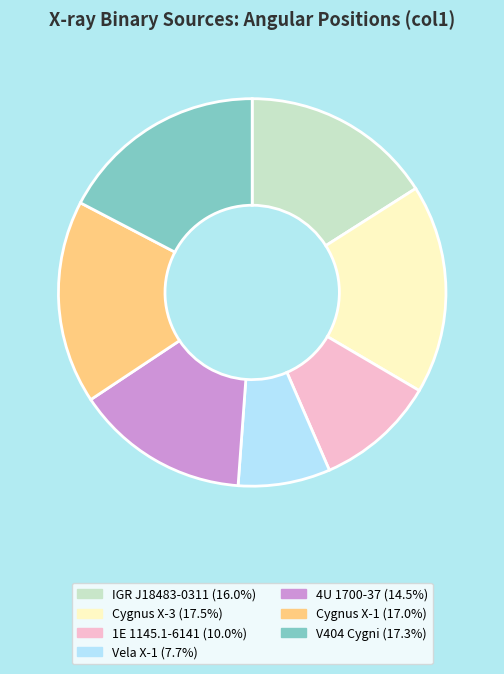

Which category has the smallest portion of the pie?

Vela X-1